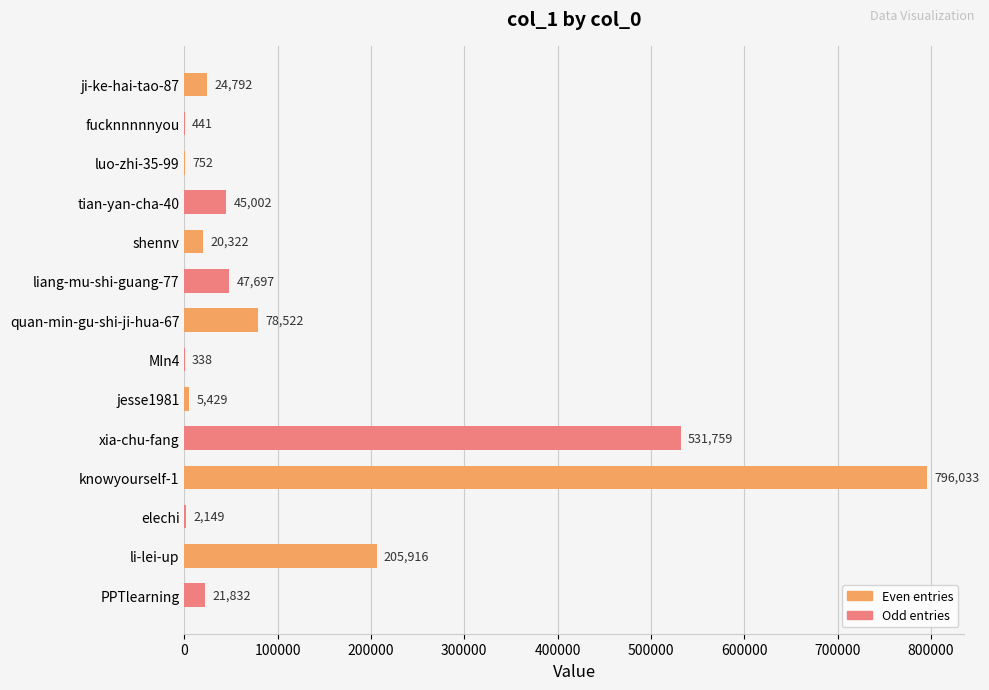

What is the change in value from liang-mu-shi-guang-77 to MIn4?

-47359